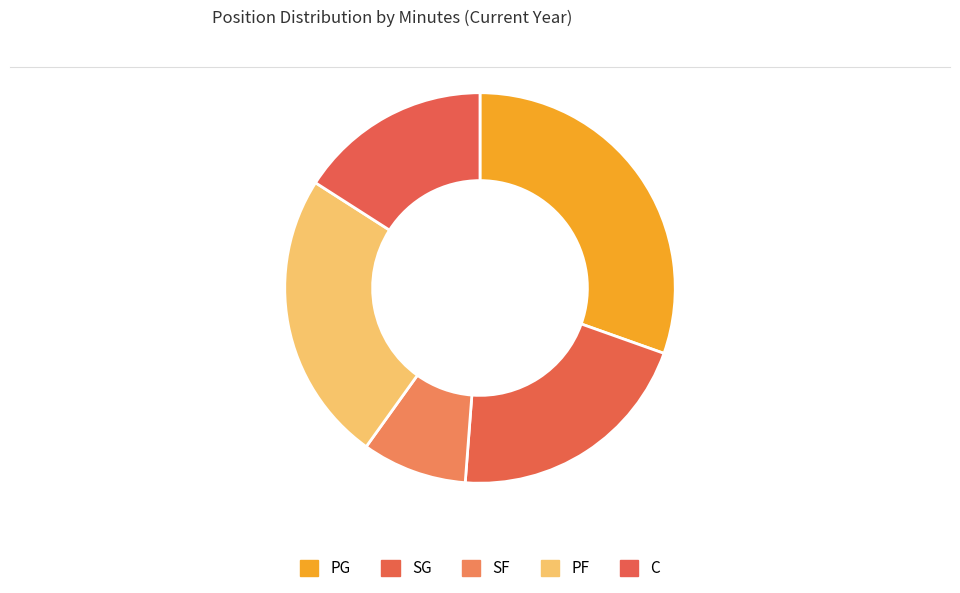

Between PG and PF, which is larger?

PG